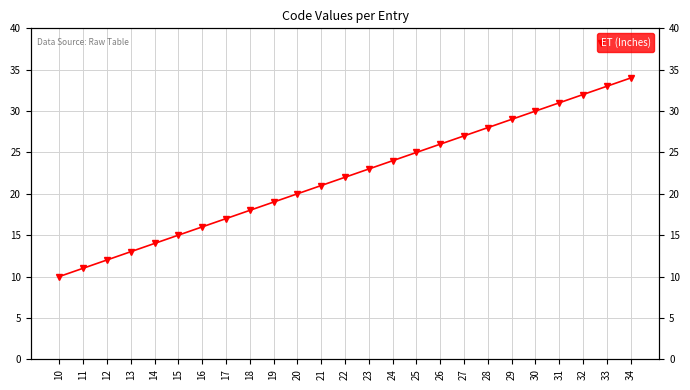

What is the average value?

22